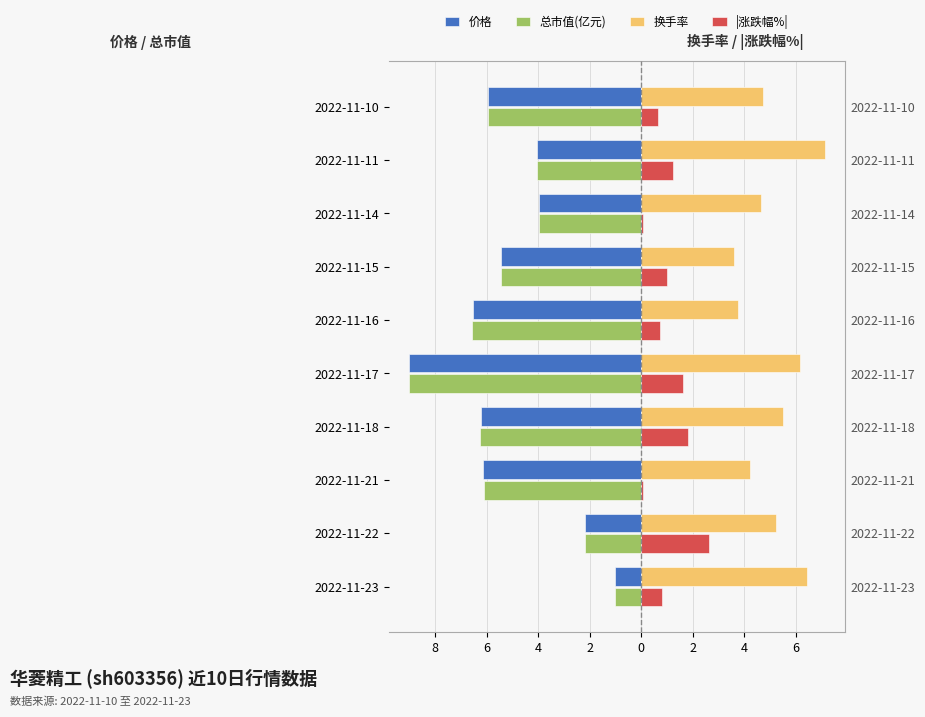

Rank the series at 2022-11-11 from highest to lowest value.

换手率, |涨跌幅%|, 总市值(亿元), 价格